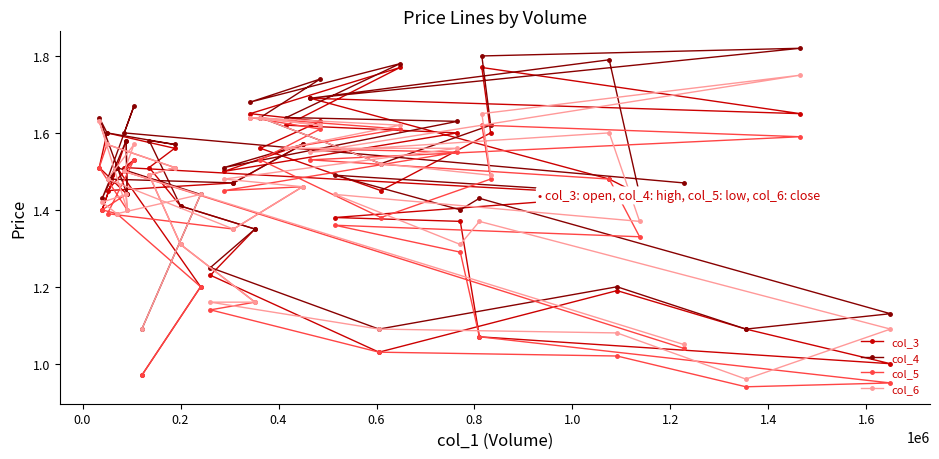

What are all the series names shown in the legend?

col_3, col_4, col_5, col_6